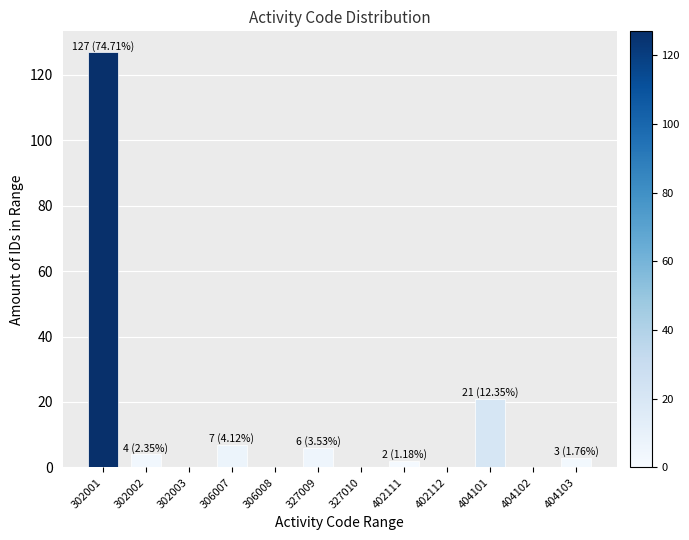

Reading right to left, extract all data points from this chart.

404103=3	404102=0	404101=21	402112=0	402111=2	327010=0	327009=6	306008=0	306007=7	302003=0	302002=4	302001=127